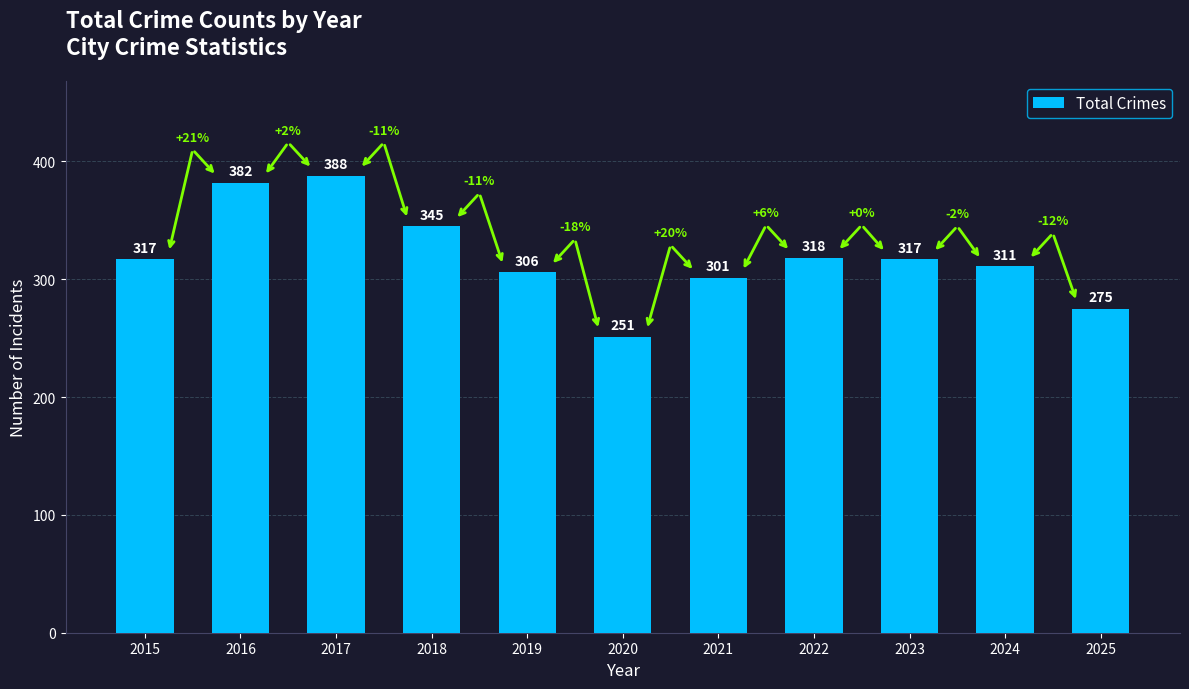

What is the ratio of the value at 2015 to the value at 2025?

1.2